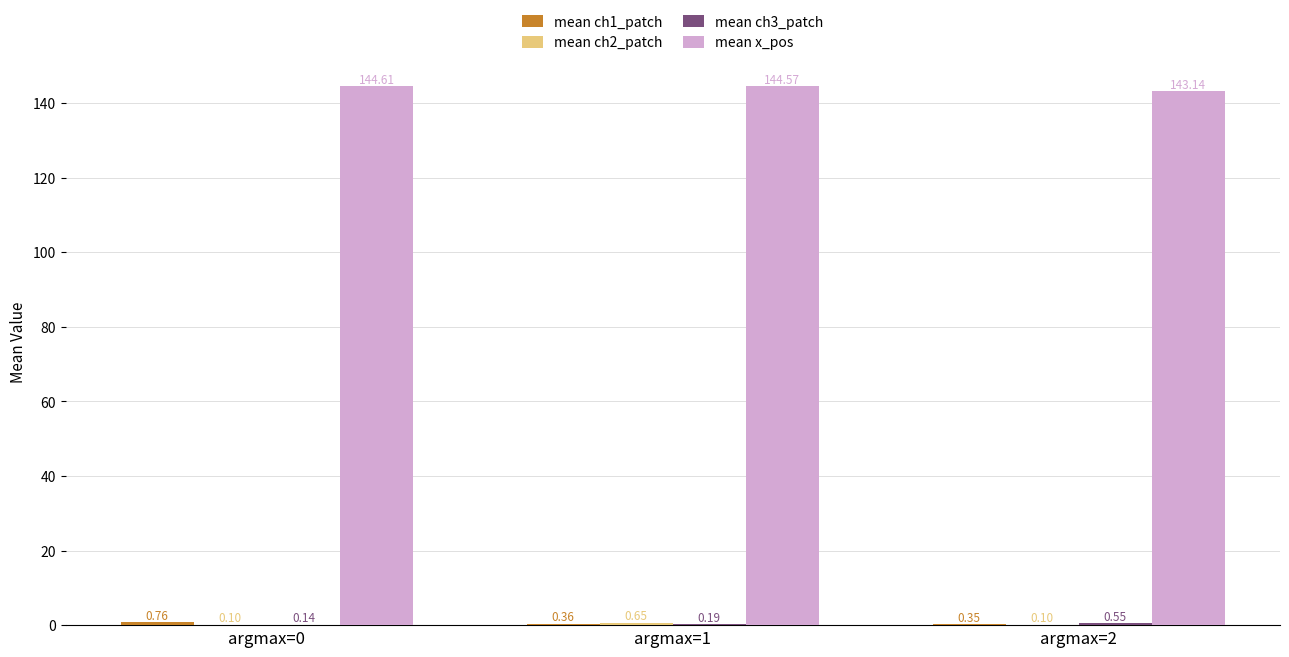

What is the total value across all series at argmax=0?

145.6